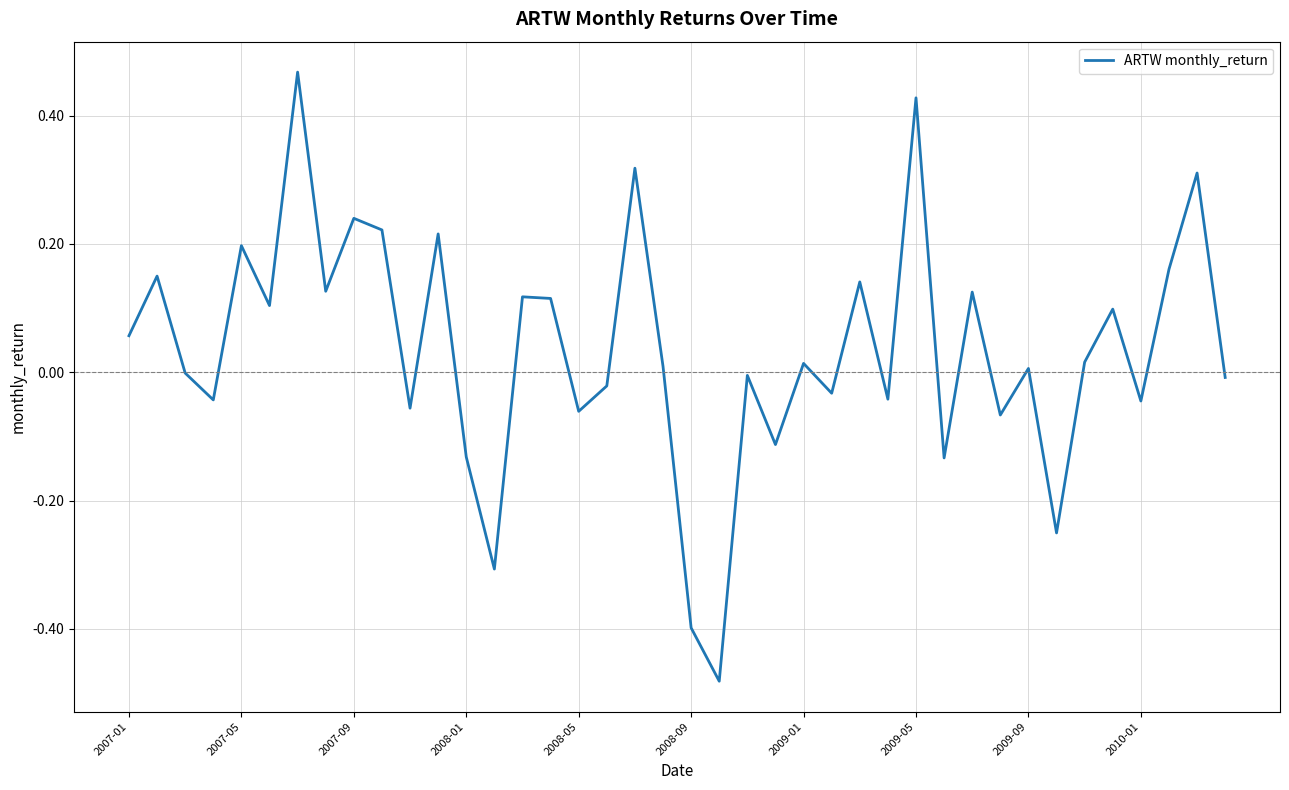

What is the difference between the maximum and minimum values?

0.9